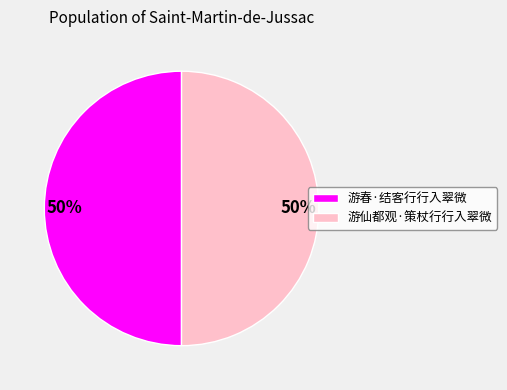

Do 游春·结客行行入翠微 and 游仙都观·策杖行行入翠微 together represent more than half of the pie?

Yes